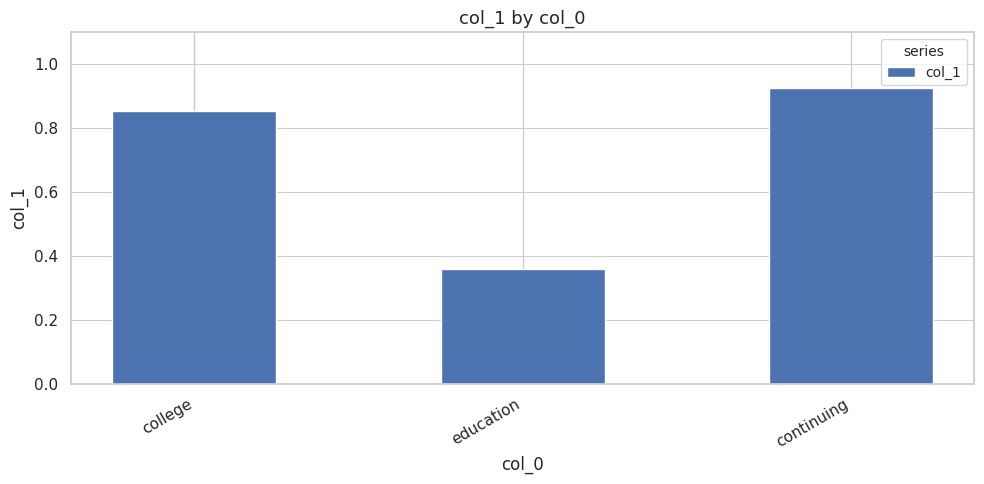

Which has a higher value, college or education?

college